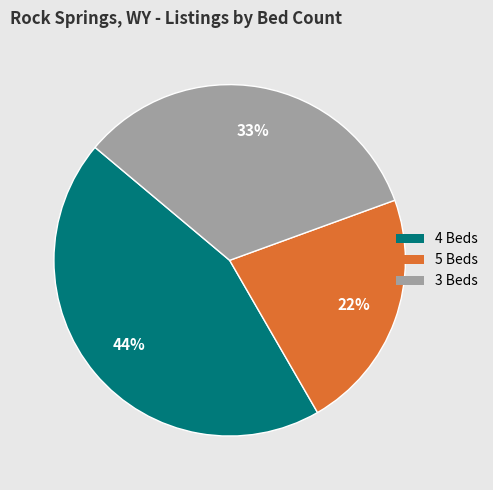

Is 5 Beds the majority of the pie?

No